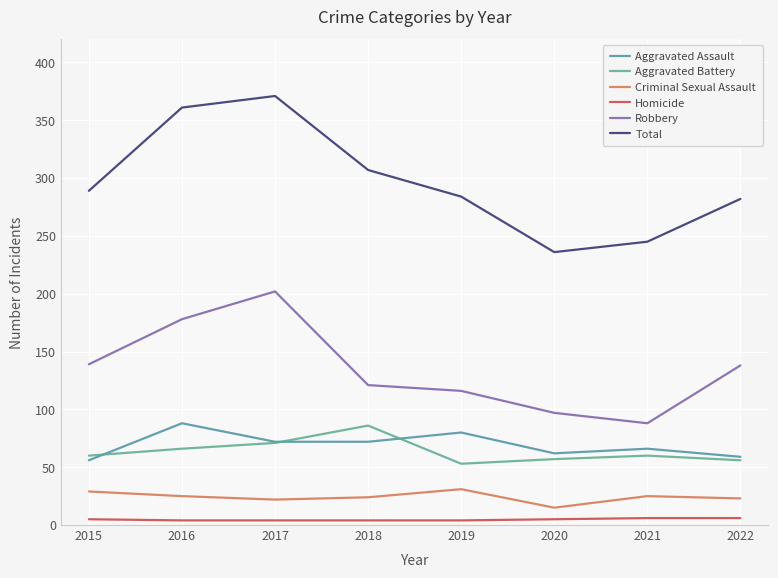

What is the highest value of the Criminal Sexual Assault series?

31